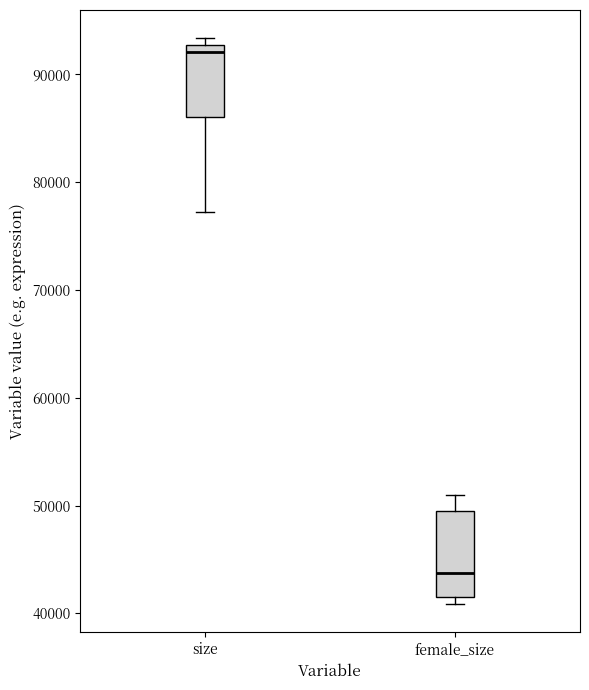

Which box is the tallest, from its lower edge to its upper edge?

female_size